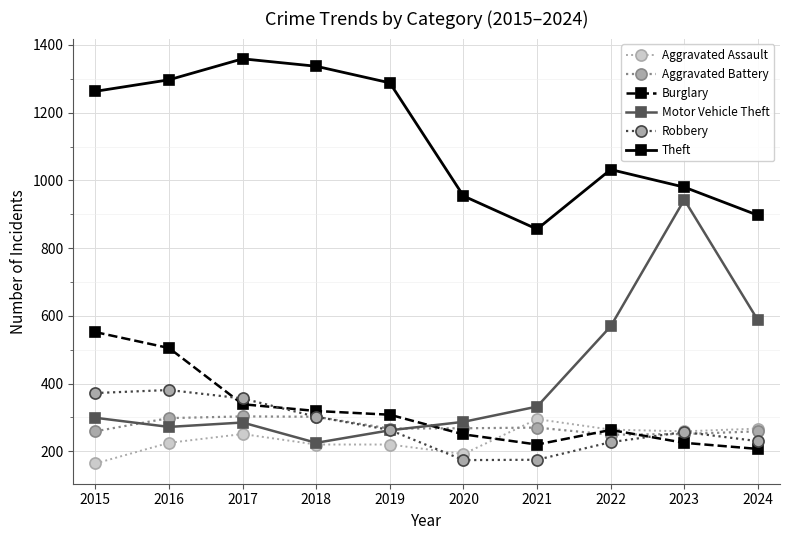

How many lines are shown in the chart?

6